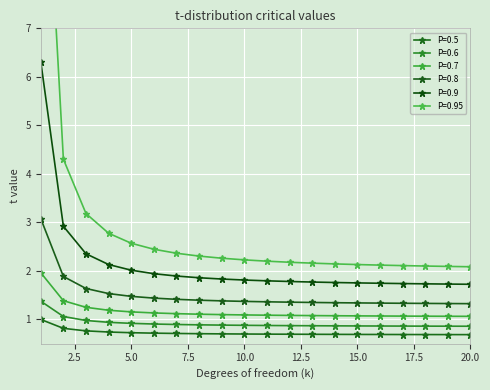

What is the difference between the maximum and minimum values in the P=0.7 series?

0.9